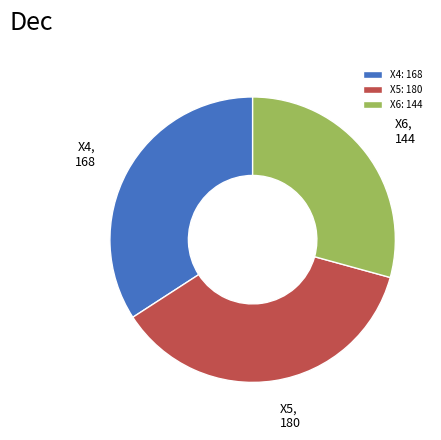

Is there any slice that represents more than half of the pie?

No